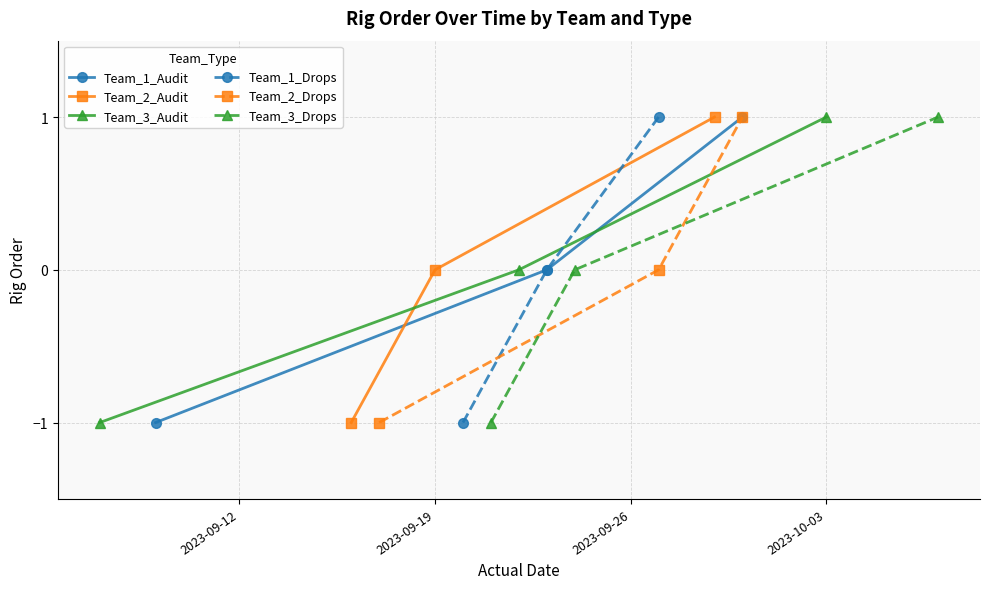

What is the minimum value for Team_2_Audit?

-1